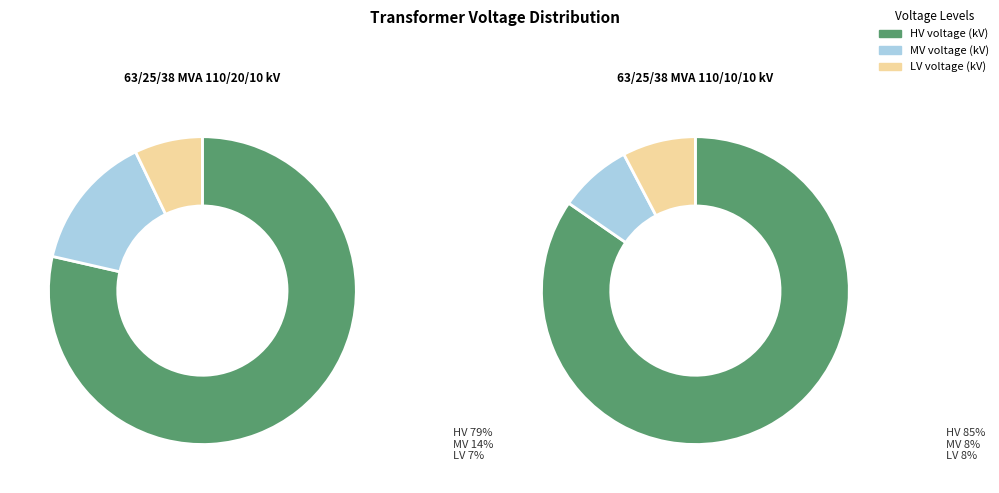

At 63/25/38 MVA 110/10/10 kV, list the series in order from largest to smallest.

vn_hv_kv, vn_mv_kv, vn_lv_kv